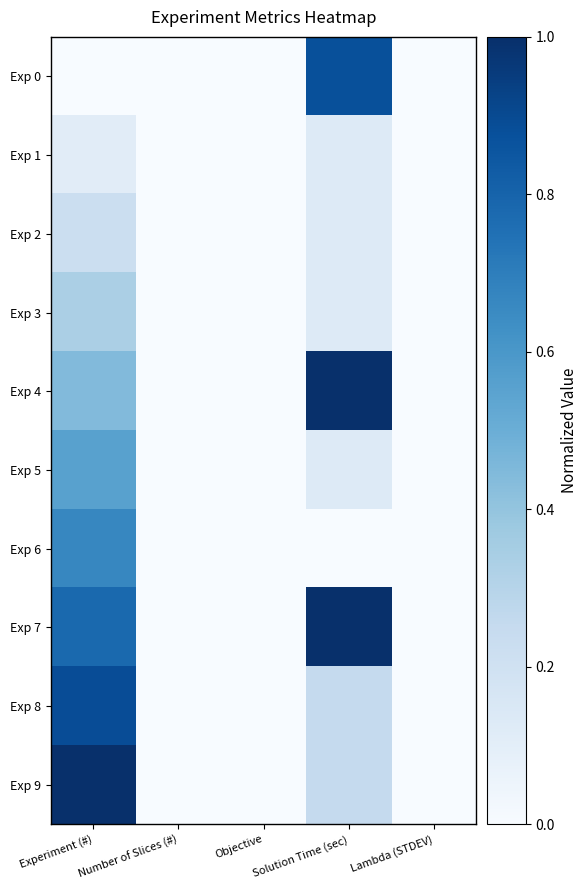

Reading left to right, list all the values displayed in this chart.

Exp 0: Experiment (#)=0.0	Number of Slices (#)=0.0	Objective=0.0	Solution Time (sec)=0.9	Lambda (STDEV)=0.0
Exp 1: Experiment (#)=0.1	Number of Slices (#)=0.0	Objective=0.0	Solution Time (sec)=0.1	Lambda (STDEV)=0.0
Exp 2: Experiment (#)=0.2	Number of Slices (#)=0.0	Objective=0.0	Solution Time (sec)=0.1	Lambda (STDEV)=0.0
Exp 3: Experiment (#)=0.3	Number of Slices (#)=0.0	Objective=0.0	Solution Time (sec)=0.1	Lambda (STDEV)=0.0
Exp 4: Experiment (#)=0.4	Number of Slices (#)=0.0	Objective=0.0	Solution Time (sec)=1.0	Lambda (STDEV)=0.0
Exp 5: Experiment (#)=0.6	Number of Slices (#)=0.0	Objective=0.0	Solution Time (sec)=0.1	Lambda (STDEV)=0.0
Exp 6: Experiment (#)=0.7	Number of Slices (#)=0.0	Objective=0.0	Solution Time (sec)=0.0	Lambda (STDEV)=0.0
Exp 7: Experiment (#)=0.8	Number of Slices (#)=0.0	Objective=0.0	Solution Time (sec)=1.0	Lambda (STDEV)=0.0
Exp 8: Experiment (#)=0.9	Number of Slices (#)=0.0	Objective=0.0	Solution Time (sec)=0.3	Lambda (STDEV)=0.0
Exp 9: Experiment (#)=1.0	Number of Slices (#)=0.0	Objective=0.0	Solution Time (sec)=0.3	Lambda (STDEV)=0.0